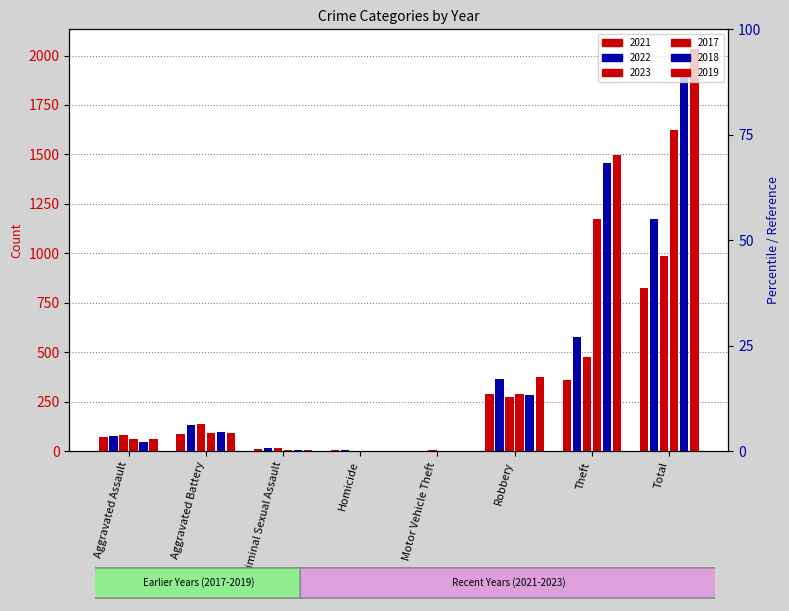

Reading right to left, list all the values displayed in this chart.

2021: Total=825	Theft=360	Robbery=291	Motor Vehicle Theft=1	Homicide=3	Criminal Sexual Assault=10	Aggravated Battery=88	Aggravated Assault=70
2022: Total=1175	Theft=576	Robbery=362	Motor Vehicle Theft=2	Homicide=4	Criminal Sexual Assault=17	Aggravated Battery=133	Aggravated Assault=78
2023: Total=988	Theft=474	Robbery=272	Motor Vehicle Theft=6	Homicide=2	Criminal Sexual Assault=15	Aggravated Battery=139	Aggravated Assault=79
2017: Total=1623	Theft=1171	Robbery=288	Motor Vehicle Theft=1	Homicide=1	Criminal Sexual Assault=5	Aggravated Battery=93	Aggravated Assault=63
2018: Total=1894	Theft=1459	Robbery=284	Motor Vehicle Theft=1	Homicide=1	Criminal Sexual Assault=6	Aggravated Battery=95	Aggravated Assault=47
2019: Total=2031	Theft=1497	Robbery=375	Motor Vehicle Theft=0	Homicide=1	Criminal Sexual Assault=4	Aggravated Battery=90	Aggravated Assault=62